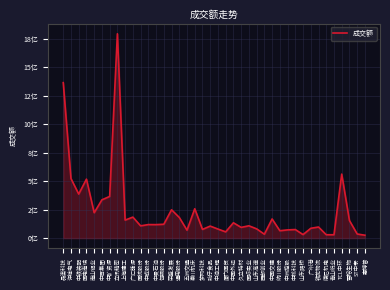

Where is the first local minimum?

中铁装配